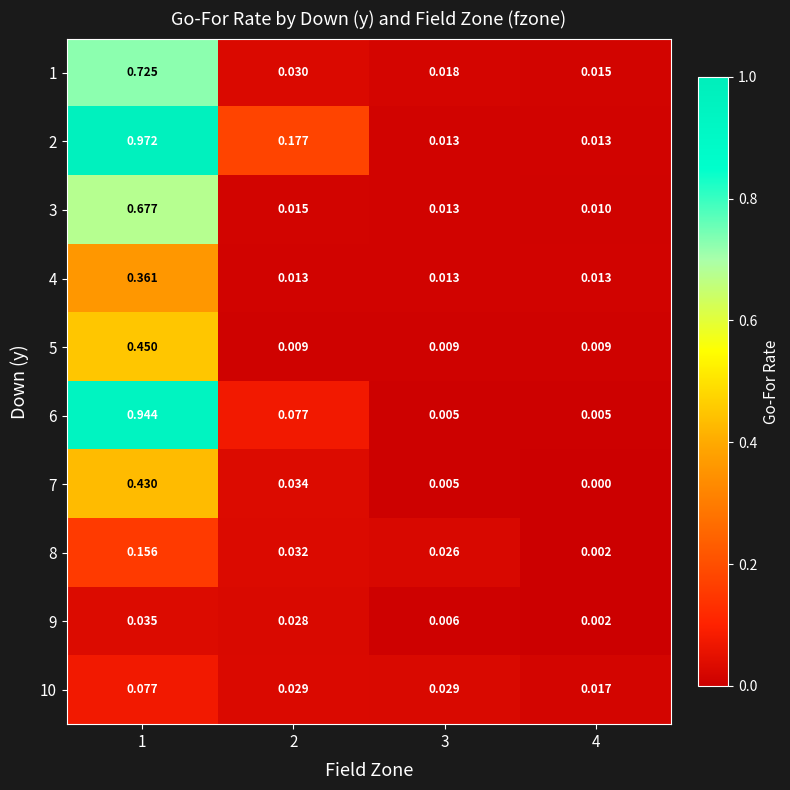

Which series changed the most between 2 and 3?

2